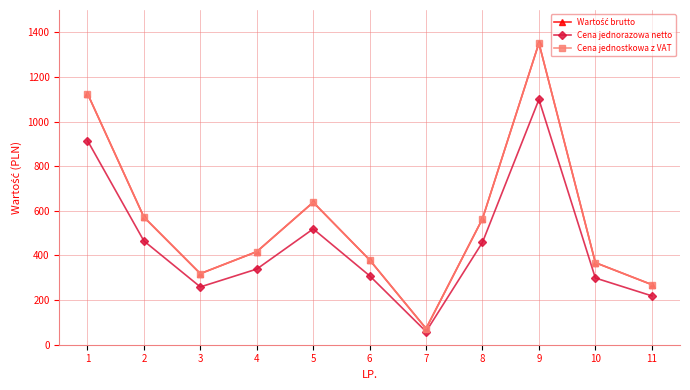

Which category has the lowest value across all series?

7